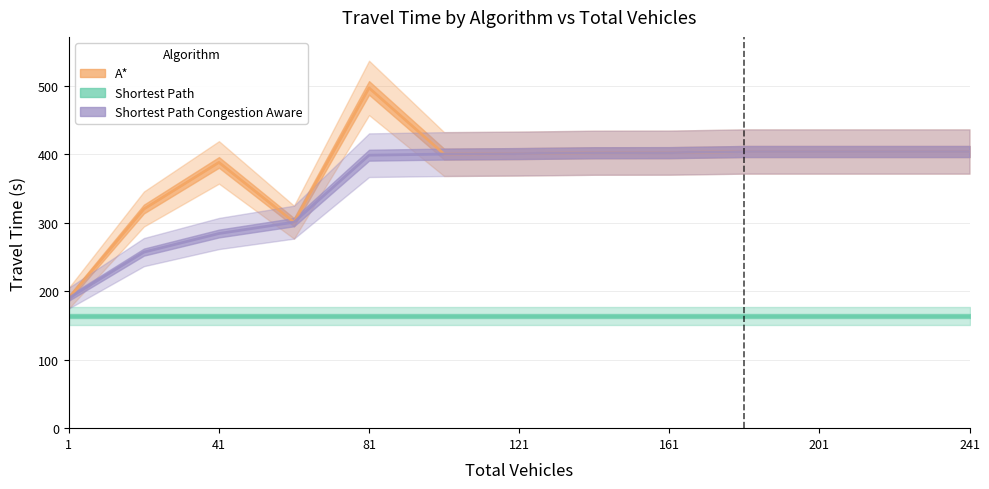

True or false: Shortest Path Congestion Aware and Shortest Path cross at least once.

False